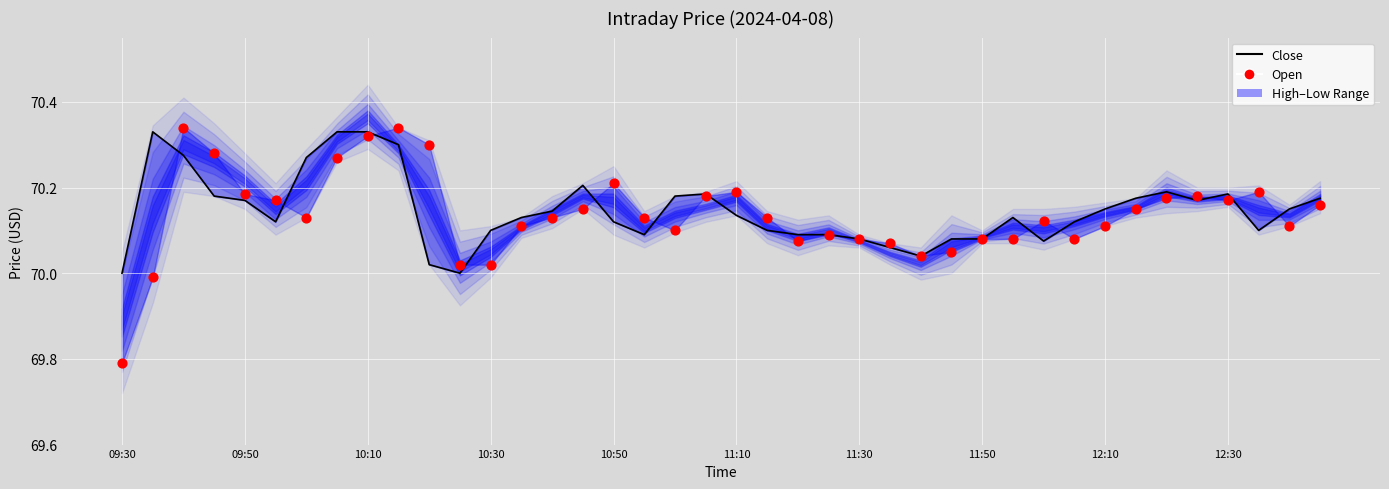

What is the total value across all series at 09:30?

139.8